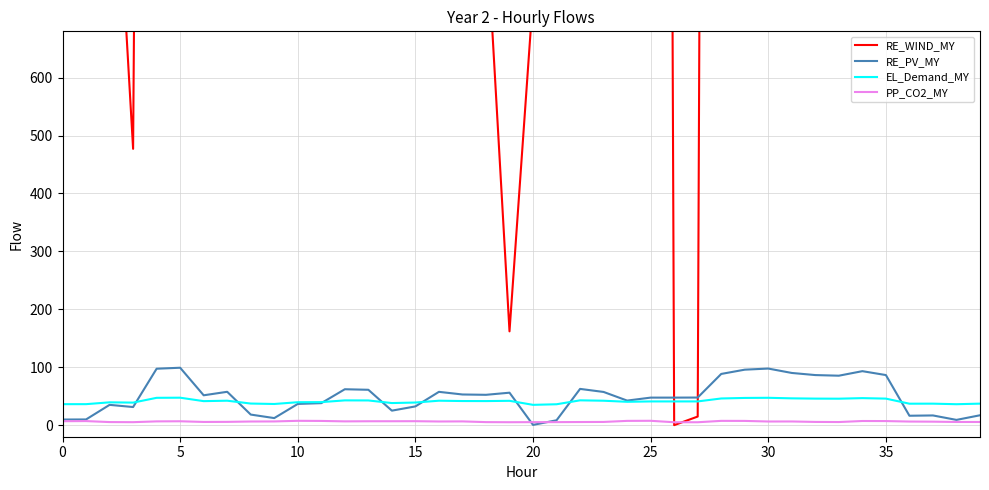

The value of EL_Demand_MY at 35 is 78.0. True or false?

False